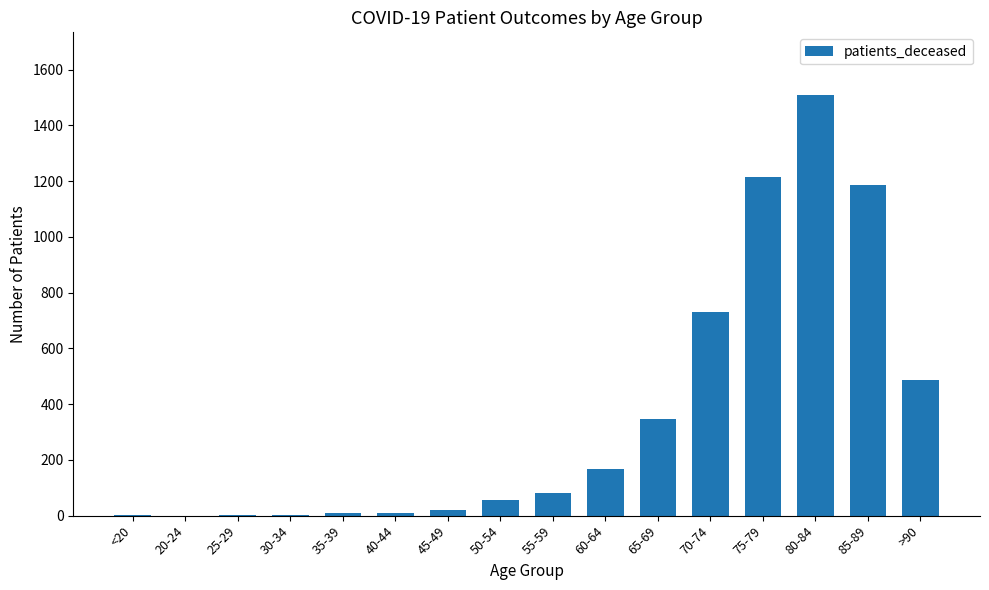

What is the sum of all values?

5820